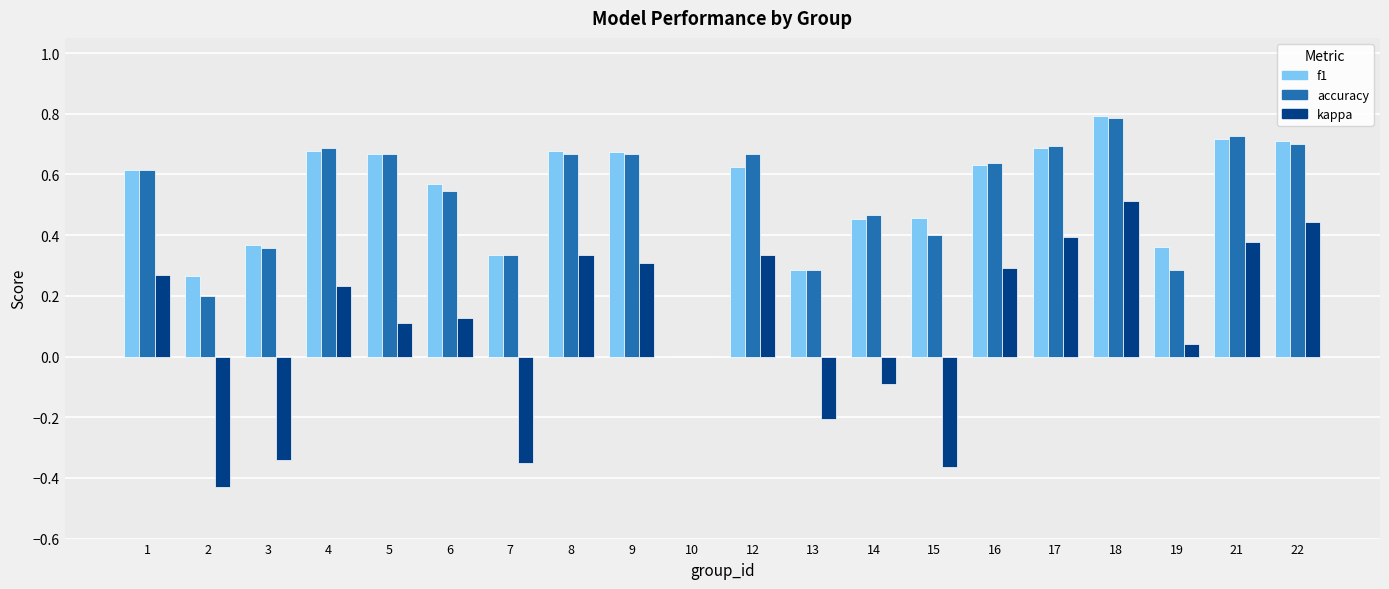

What is the sum of all kappa values?

2.0